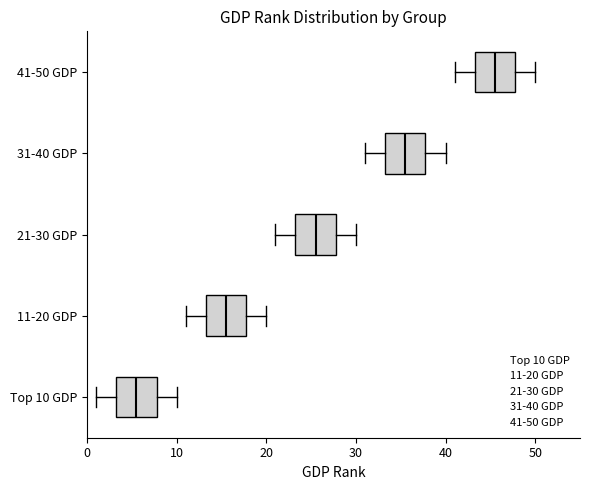

Which box's median line is the furthest to the right?

41-50 GDP